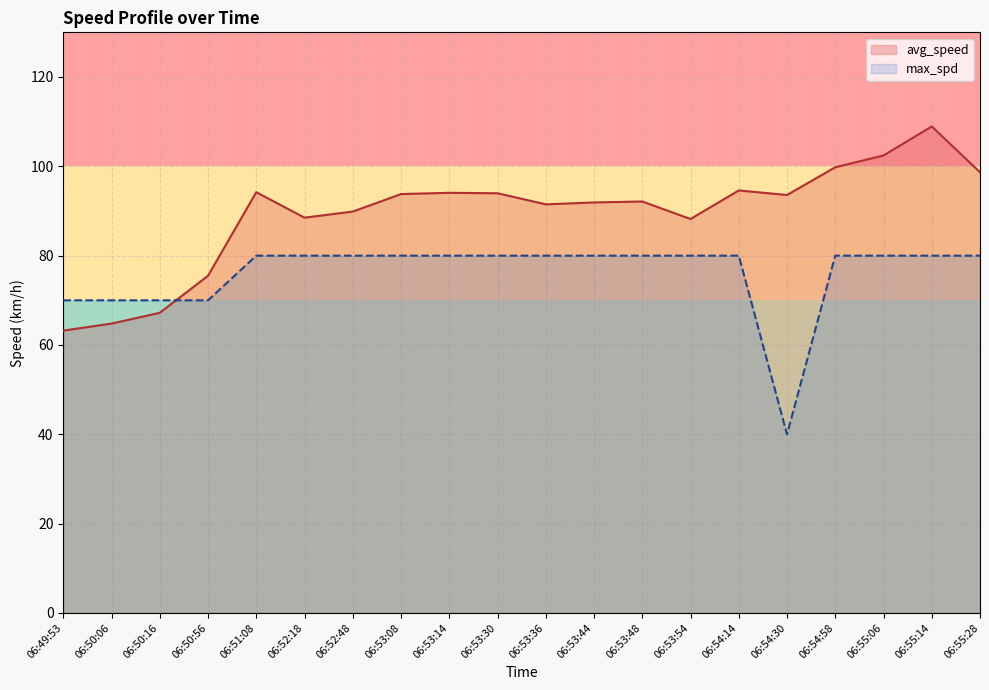

What is the maximum value for max_spd?

80.0